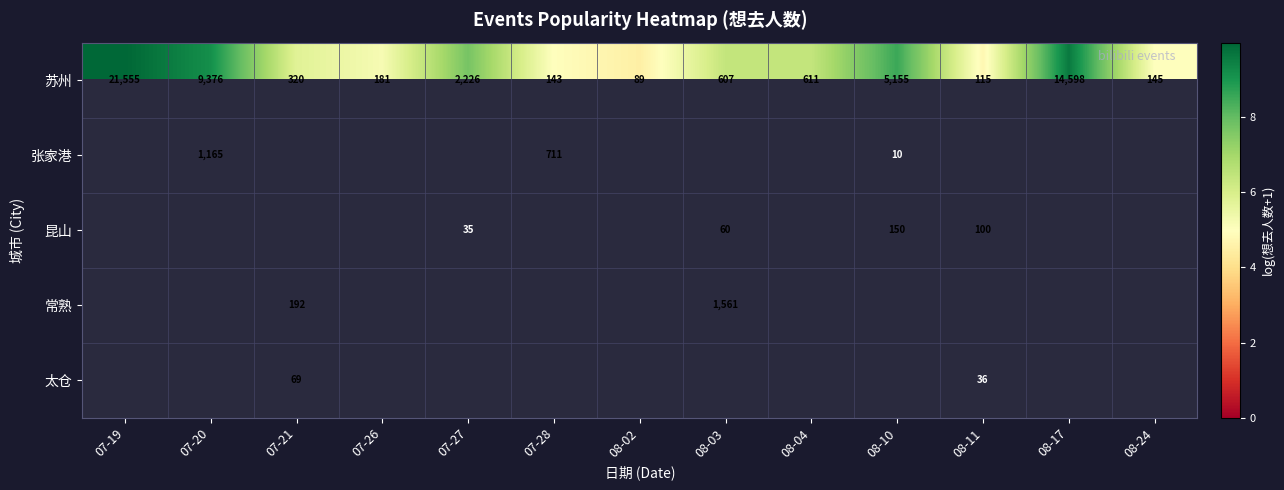

What is the smallest value displayed?

2.4